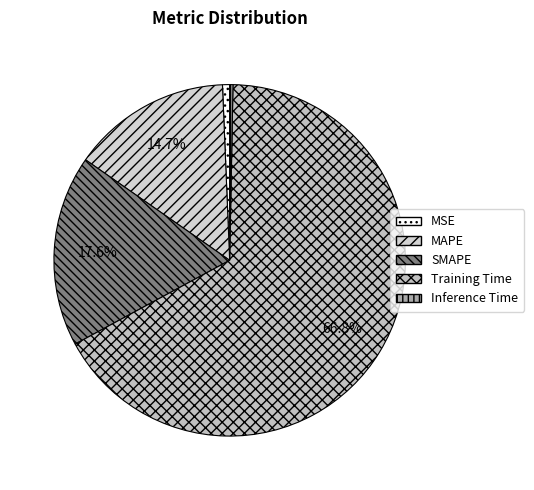

Rank the categories by value from lowest to highest.

Inference Time, MSE, MAPE, SMAPE, Training Time